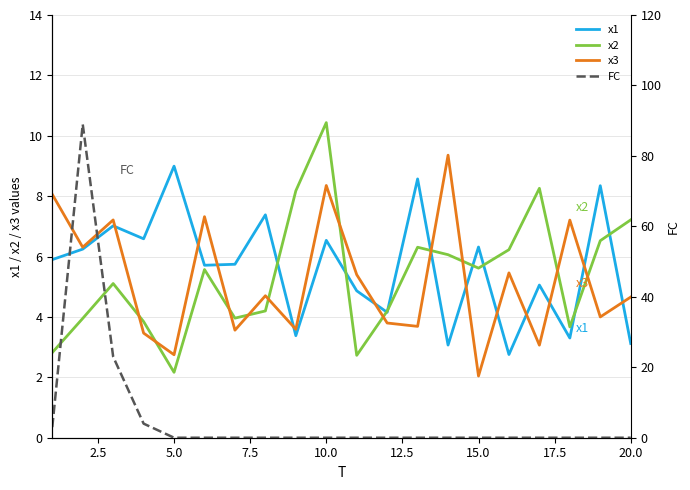

True or false: x2 has a value of 12.2 at 20.0.

False